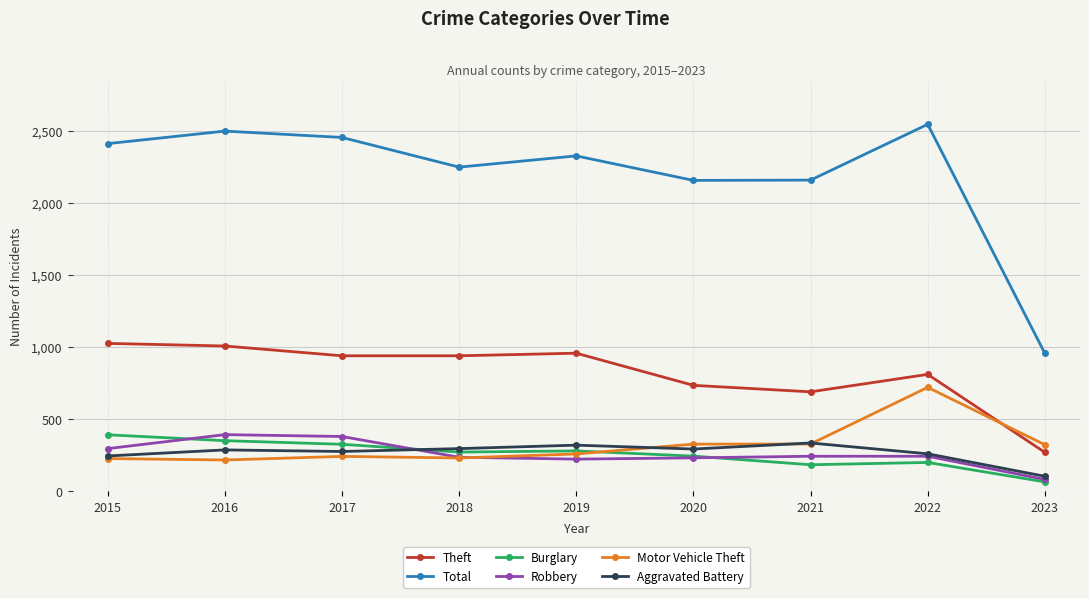

The value of Robbery at 2016 is 394. True or false?

True